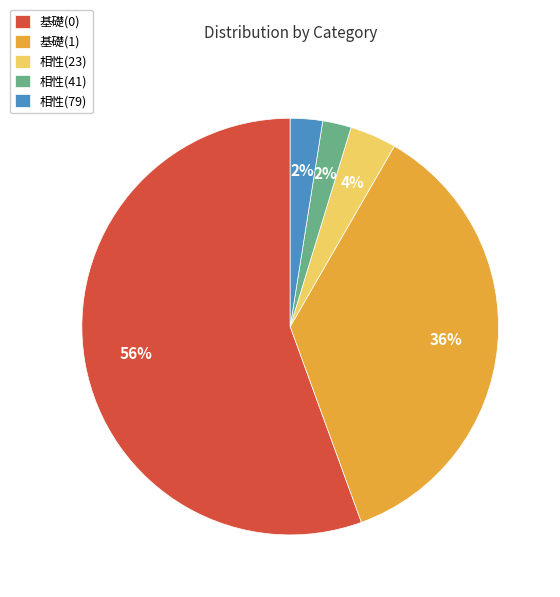

How many slices are in this pie chart?

5